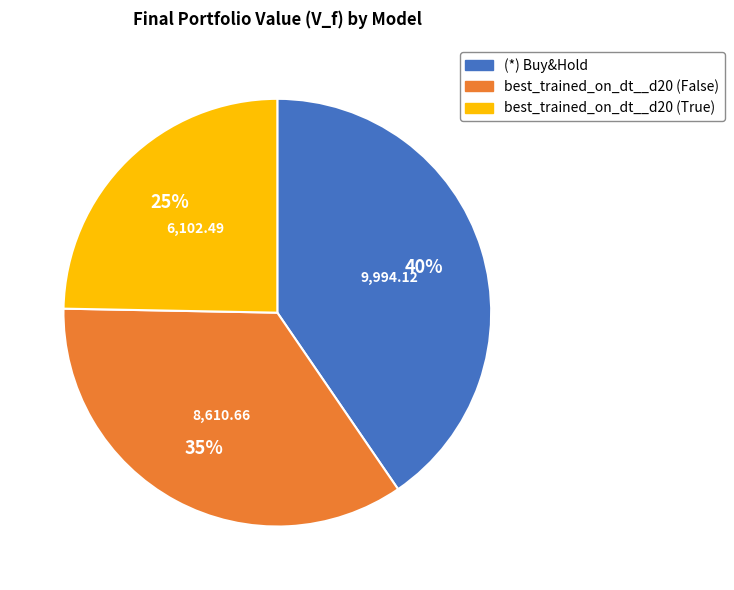

To the nearest percent, what is the average slice percentage?

33%